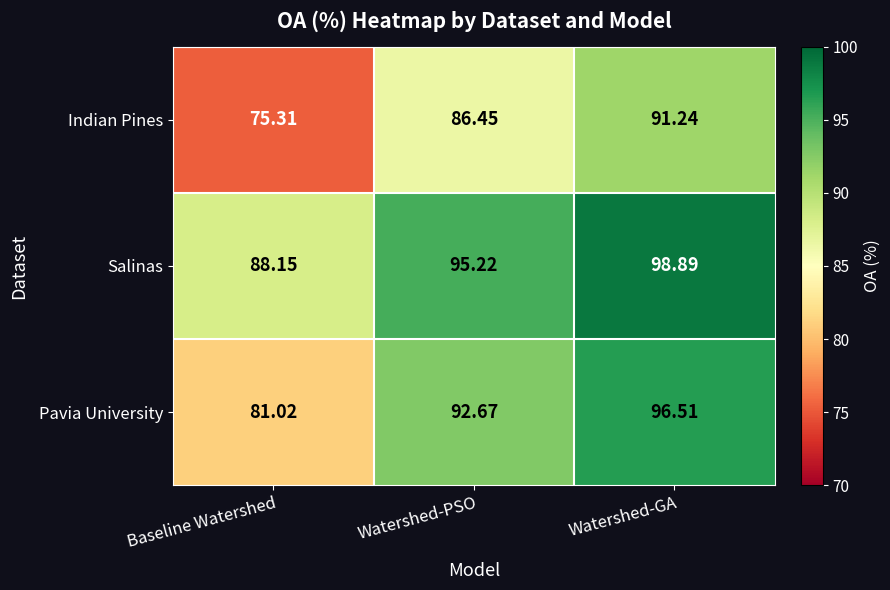

What is the smallest value displayed?

75.3